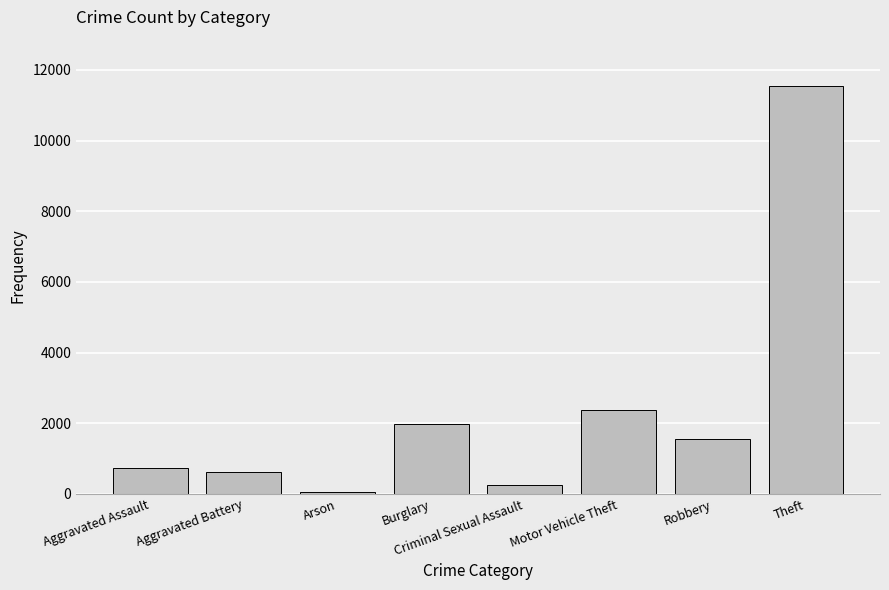

What is the value of the 7th bar from the left?

1560